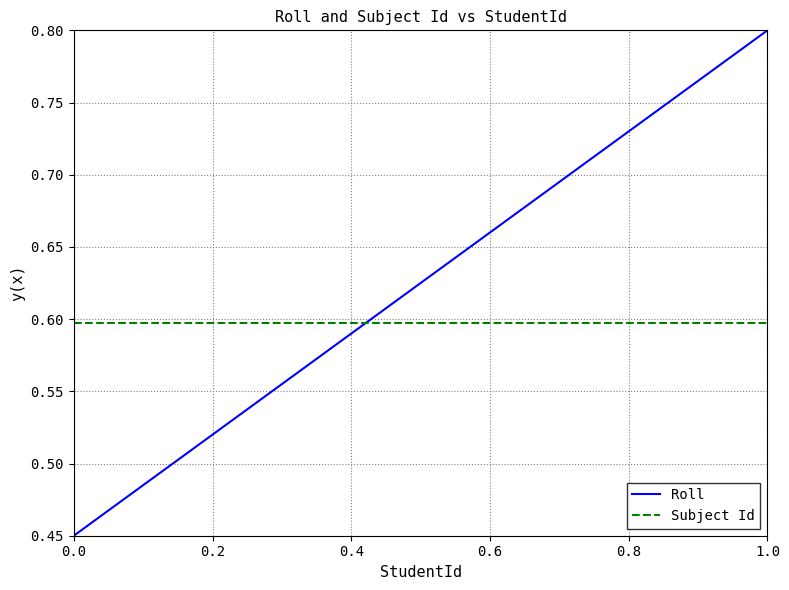

Rank the series by their maximum value, from lowest to highest.

Subject Id, Roll